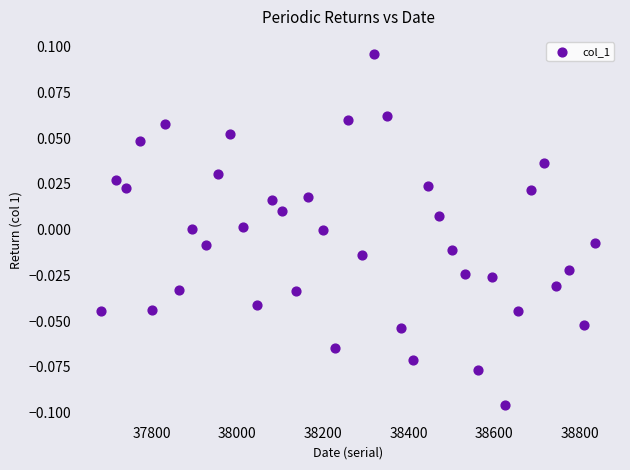

What is the range of X values (max minus min)?

1155.0